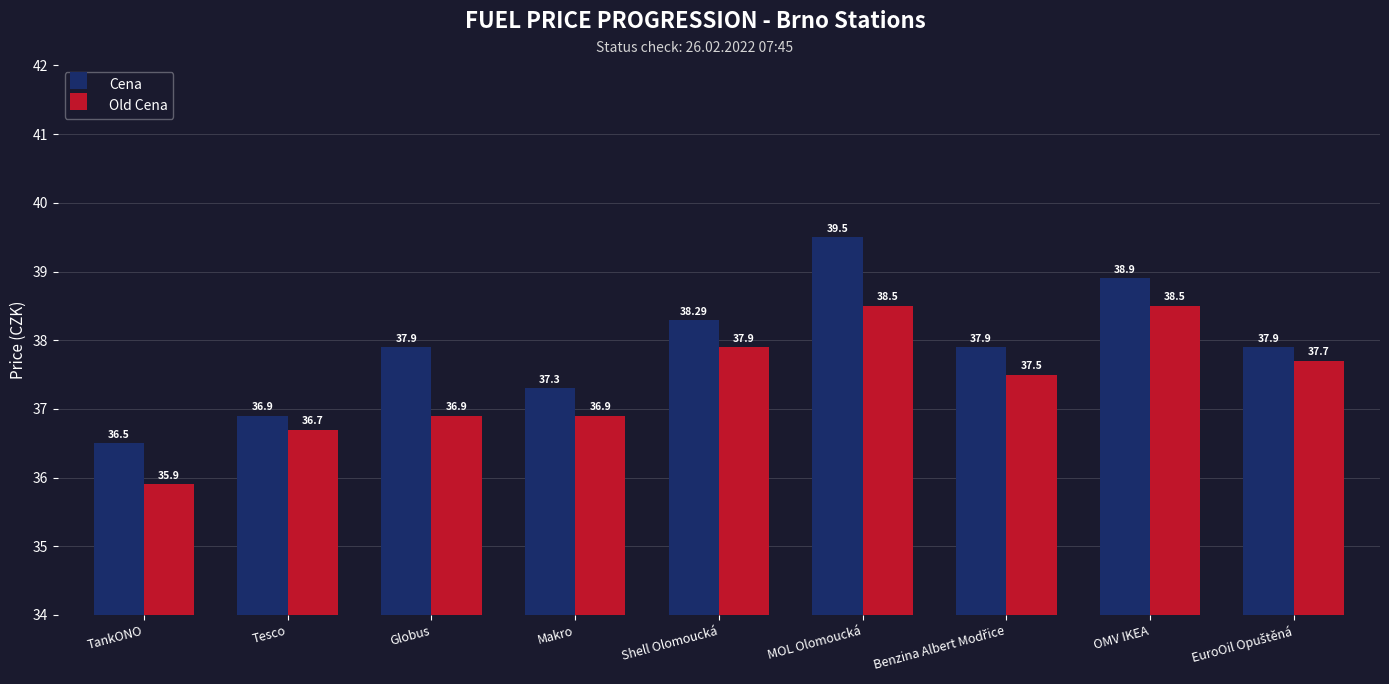

Which label corresponds to the smallest value in the chart?

TankONO